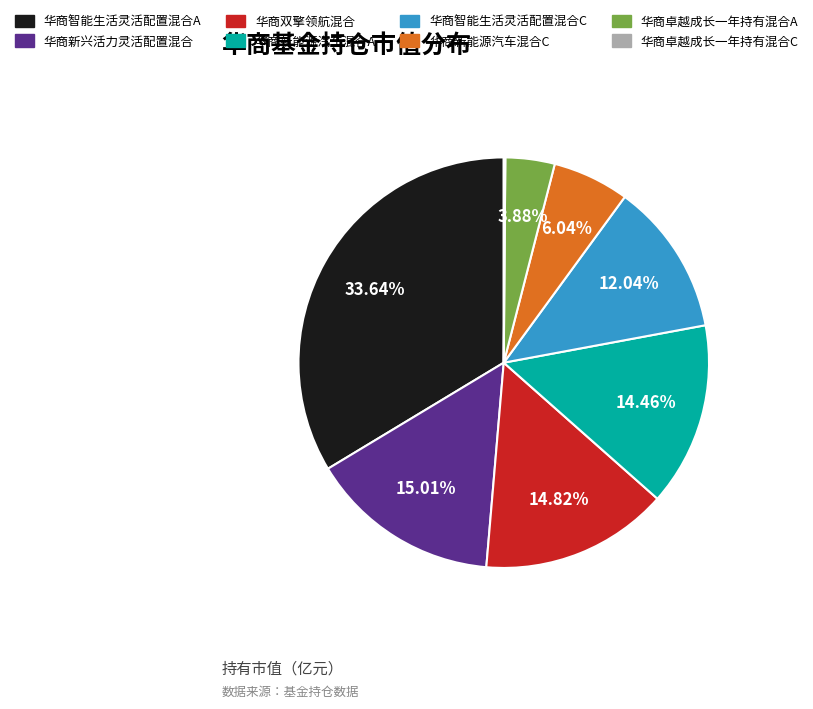

What is the largest slice in the pie chart?

华商智能生活灵活配置混合A